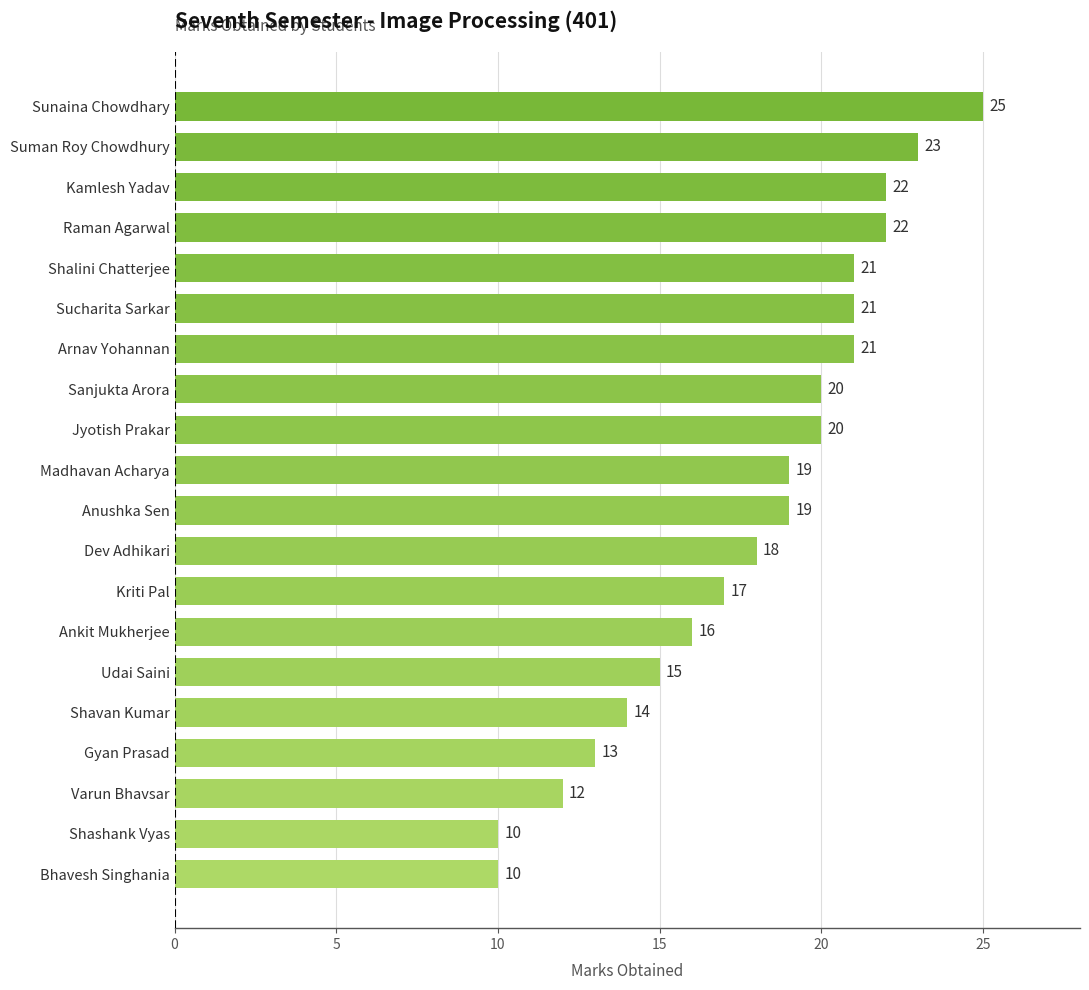

Which category has the highest value across all series?

Sunaina Chowdhary